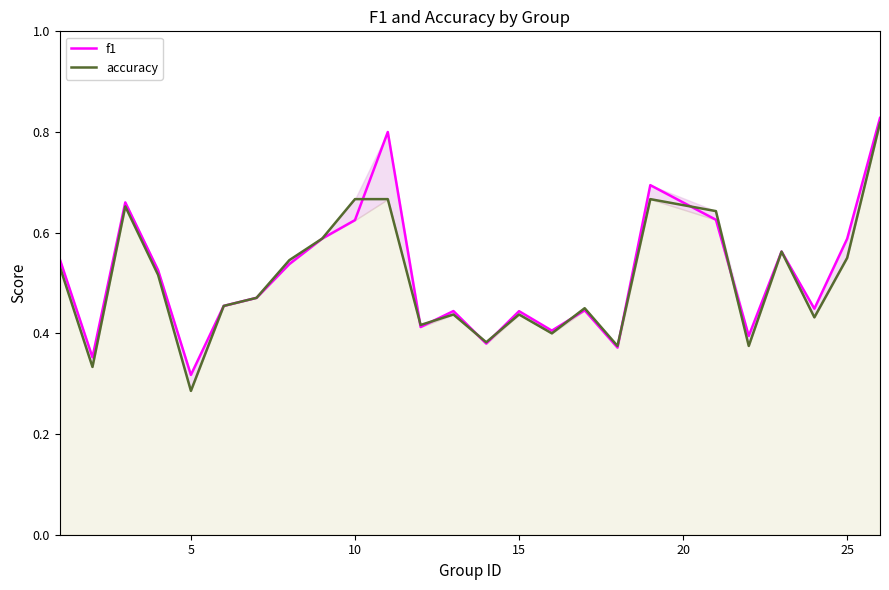

What is the maximum value shown in the chart?

0.8